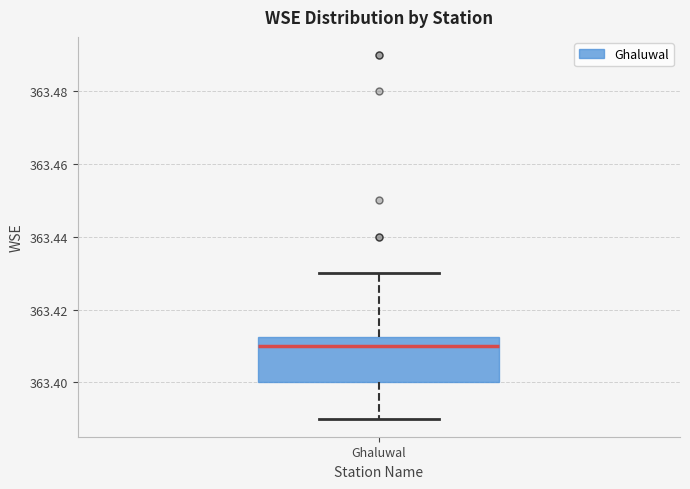

Transcribe this box plot: give where the median line is, the range the box spans, and where the two whiskers end, as read against the y-axis. The values are not printed on the chart, so give them approximately, as read against the axis.

median 363.410, box 363.400 to 363.412, whiskers 363.390 to 363.430